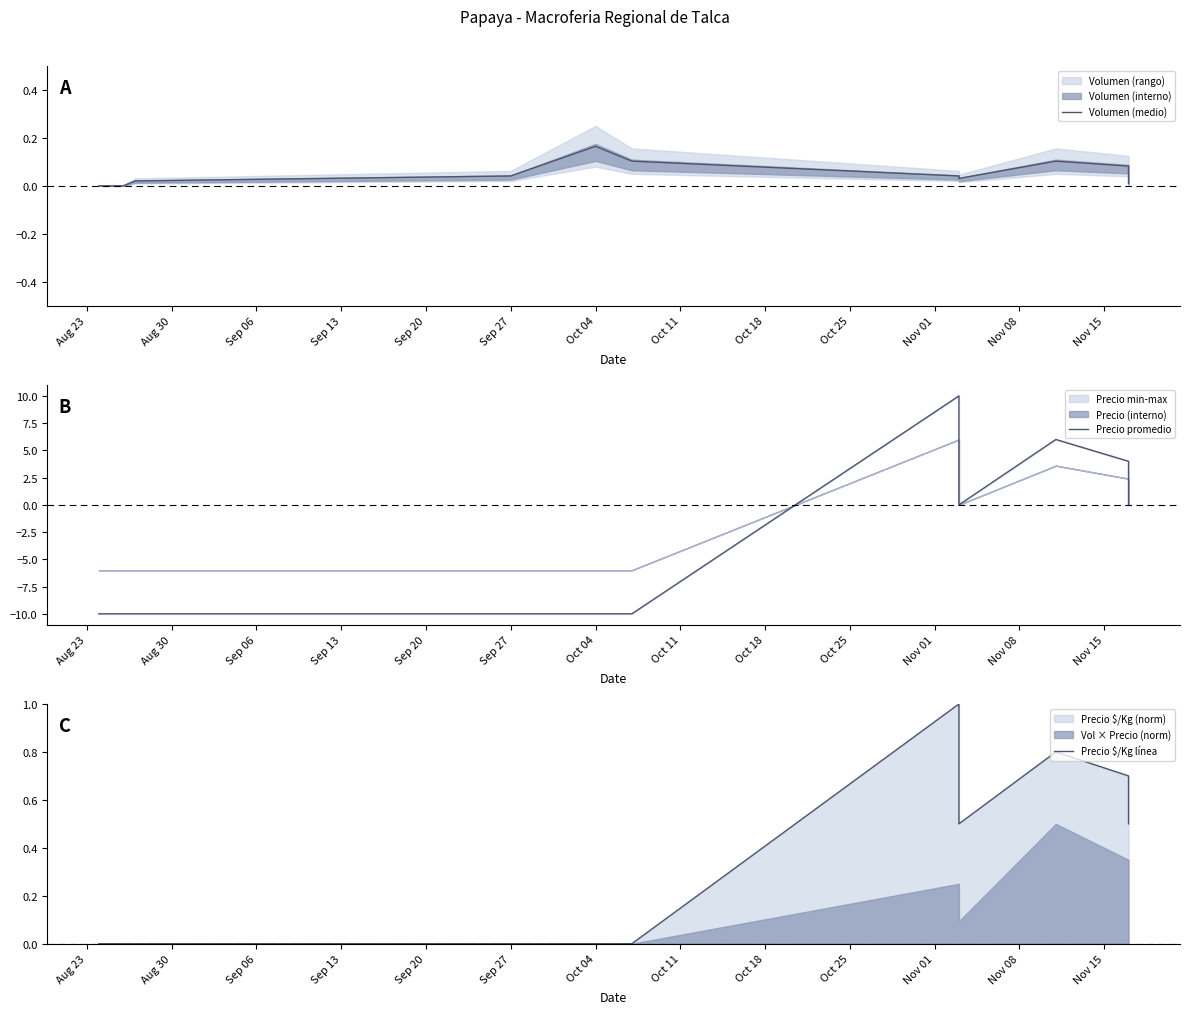

At which label is Precio $/Kg línea closest to 0?

Aug 23